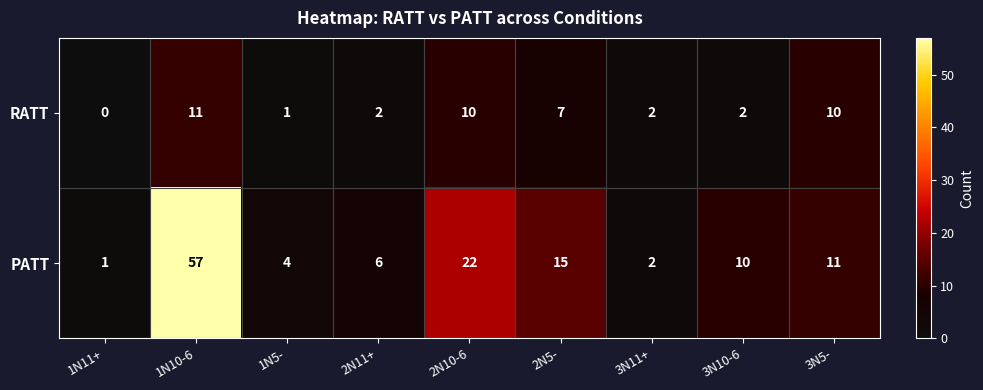

True or false: RATT has a value of 1 at 2N11+.

False